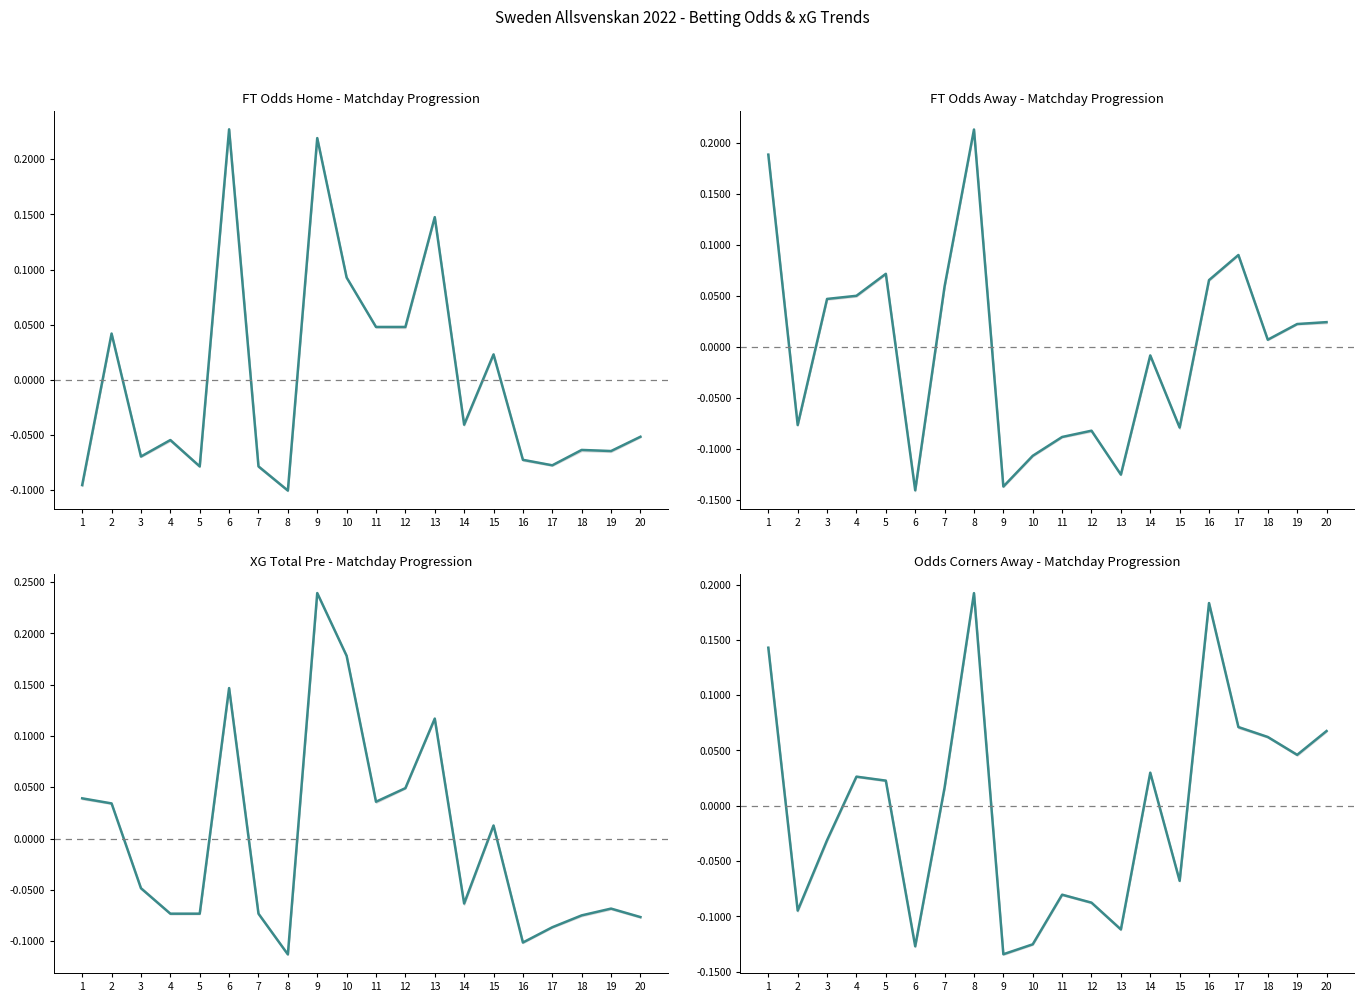

Reading left to right, what are all the values shown in this chart?

FT_Odds_H: 1=-0.1	2=0.0	3=-0.1	4=-0.1	5=-0.1	6=0.2	7=-0.1	8=-0.1	9=0.2	10=0.1	11=0.0	12=0.0	13=0.1	14=-0.0	15=0.0	16=-0.1	17=-0.1	18=-0.1	19=-0.1	20=-0.1
FT_Odds_A: 1=0.2	2=-0.1	3=0.0	4=0.1	5=0.1	6=-0.1	7=0.1	8=0.2	9=-0.1	10=-0.1	11=-0.1	12=-0.1	13=-0.1	14=-0.0	15=-0.1	16=0.1	17=0.1	18=0.0	19=0.0	20=0.0
XG_Total_Pre: 1=0.0	2=0.0	3=-0.0	4=-0.1	5=-0.1	6=0.1	7=-0.1	8=-0.1	9=0.2	10=0.2	11=0.0	12=0.0	13=0.1	14=-0.1	15=0.0	16=-0.1	17=-0.1	18=-0.1	19=-0.1	20=-0.1
Odds_Corners_A: 1=0.1	2=-0.1	3=-0.0	4=0.0	5=0.0	6=-0.1	7=0.0	8=0.2	9=-0.1	10=-0.1	11=-0.1	12=-0.1	13=-0.1	14=0.0	15=-0.1	16=0.2	17=0.1	18=0.1	19=0.0	20=0.1